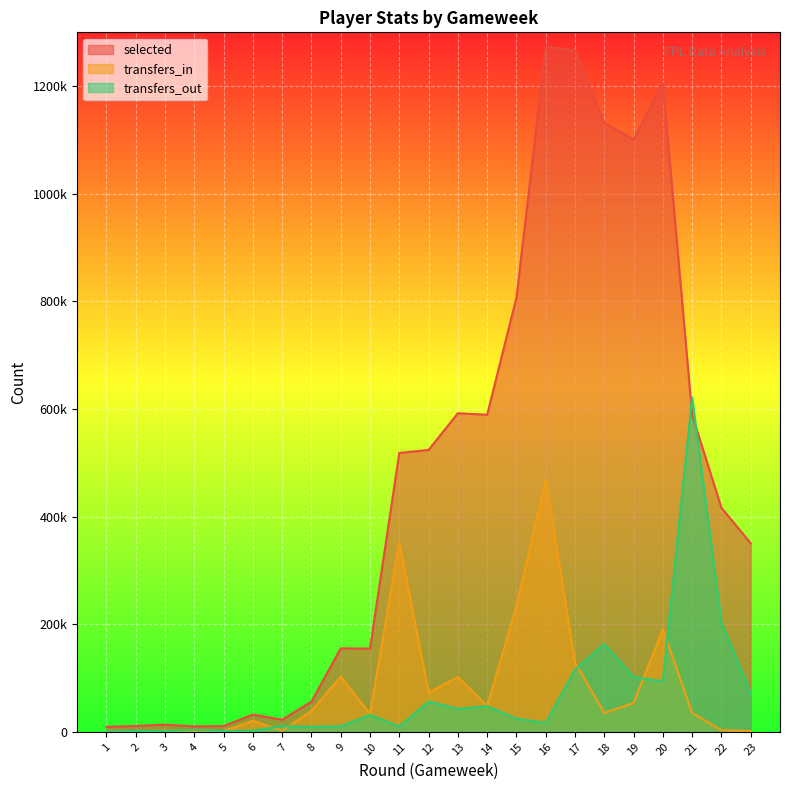

What is the difference between the highest and lowest values at 20?

1111856